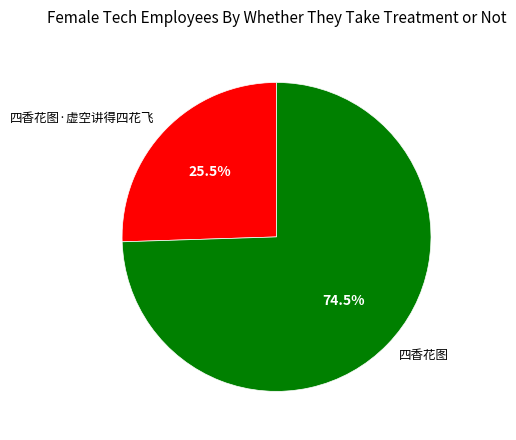

How many segments does this pie chart have?

2